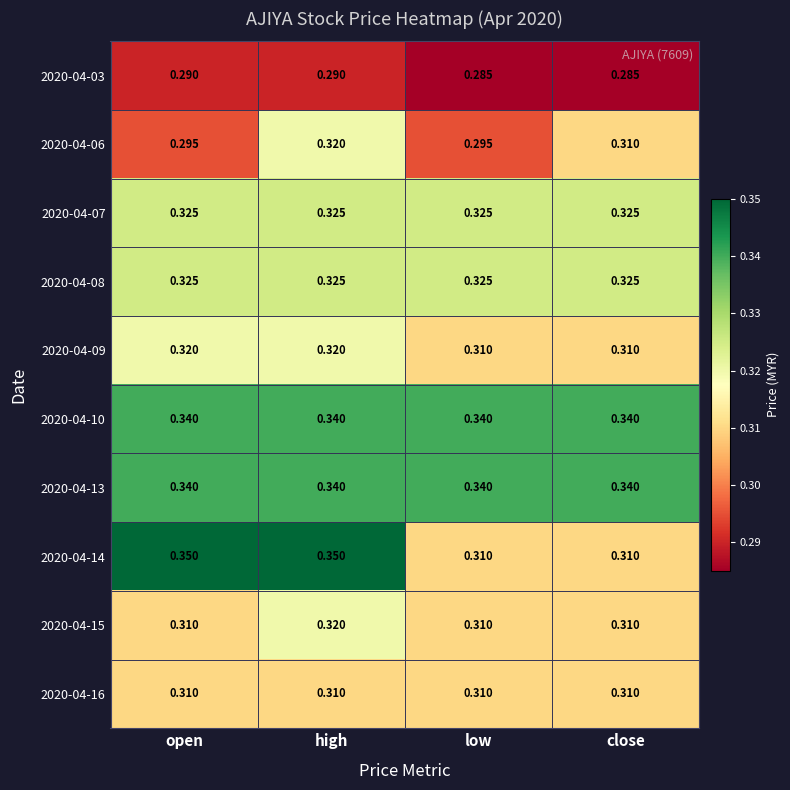

Is the value of 2020-04-10 at close greater than the value of 2020-04-08 at close?

Yes